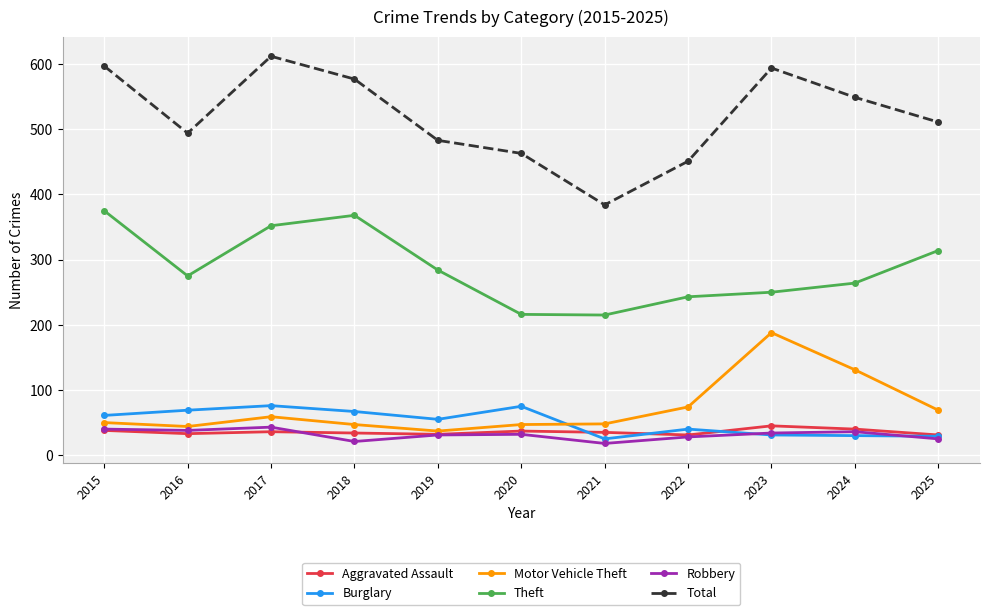

What is the sum of all Robbery values?

346